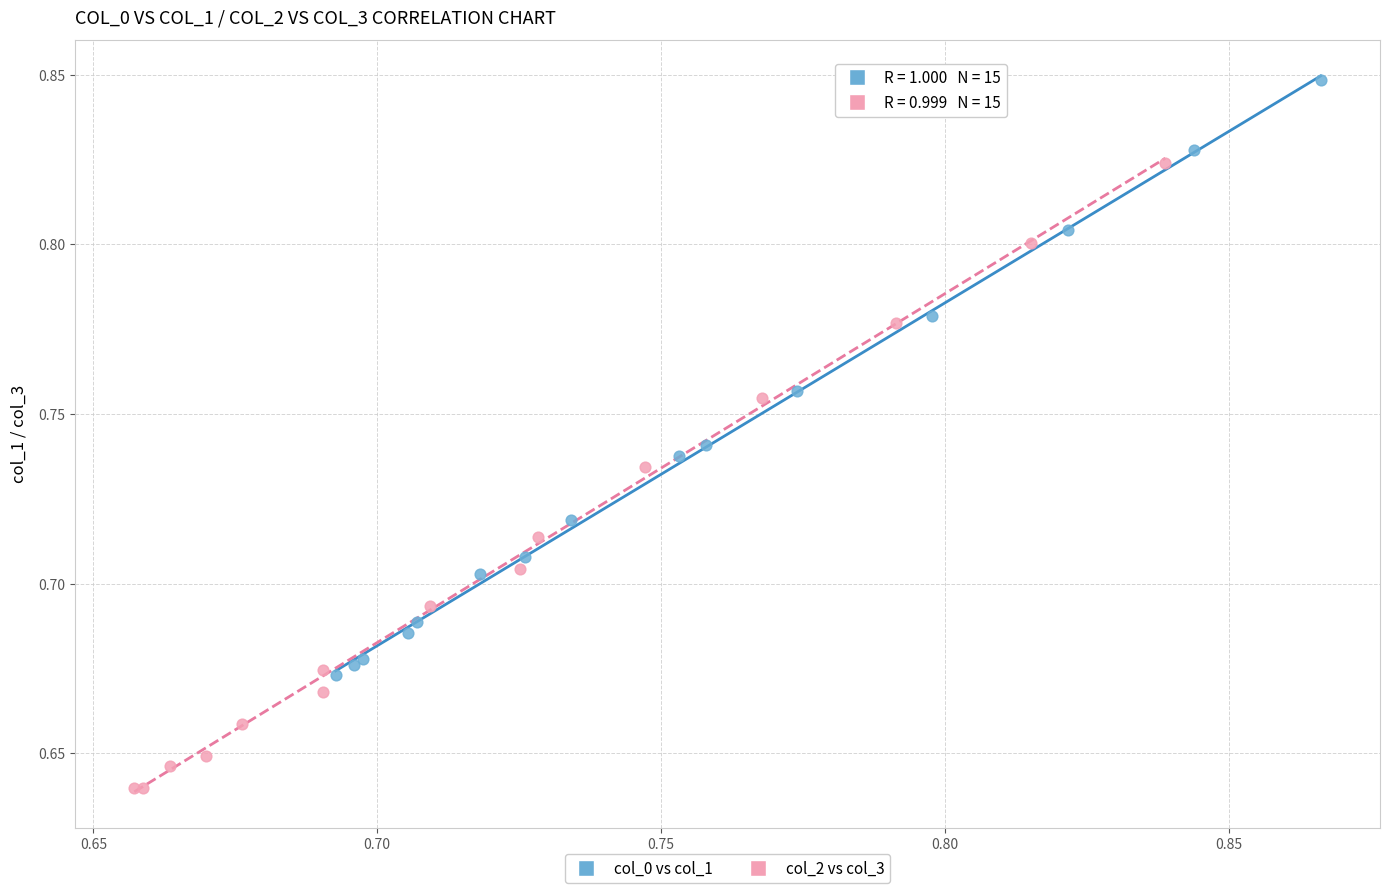

What are all the series names shown in the legend?

col_0 vs col_1, col_2 vs col_3